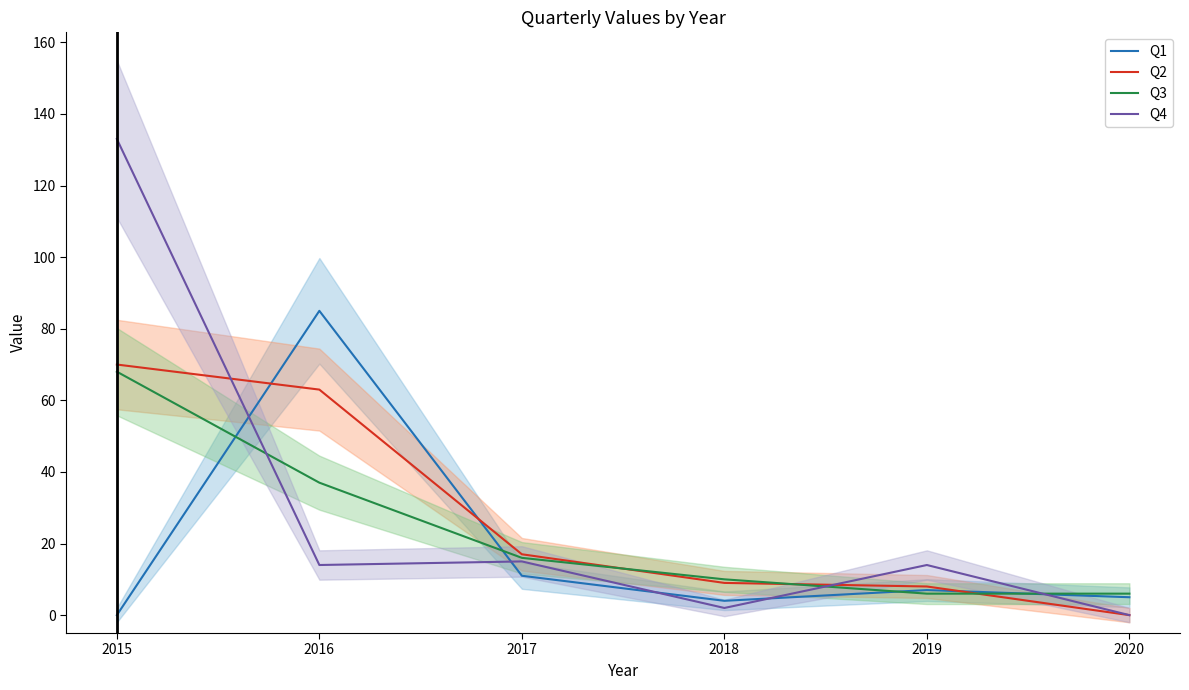

At which category does the chart reach its peak across all series?

2015